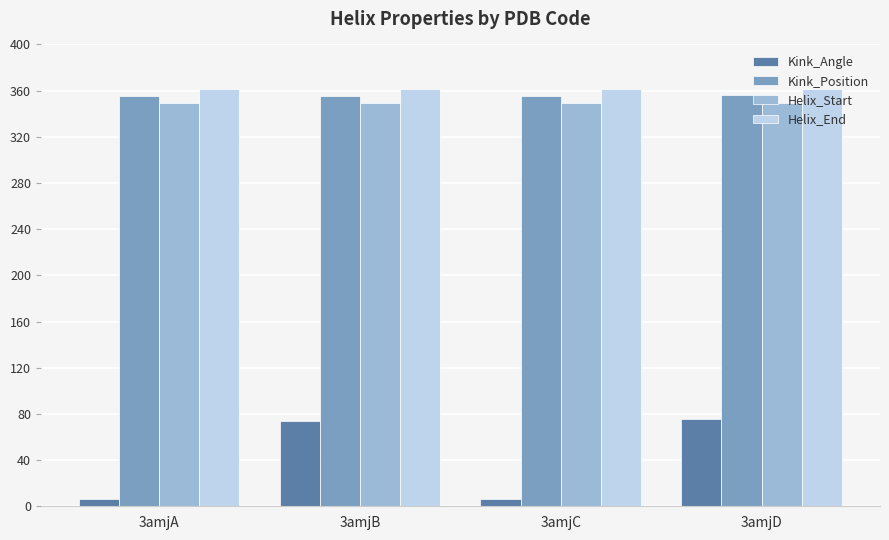

What is the value of the Kink_Angle bar at the 1st from the left?

6.7